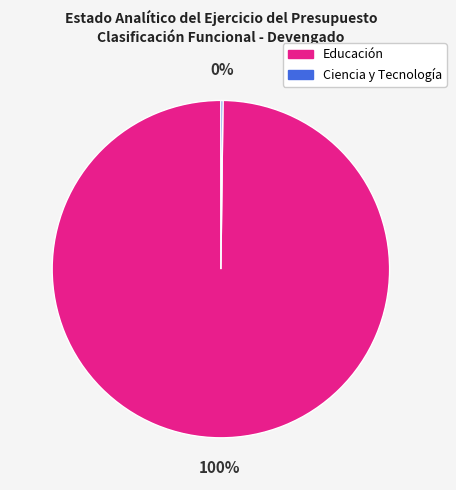

To the nearest percent, what is the difference between the largest and smallest slice percentages?

100%